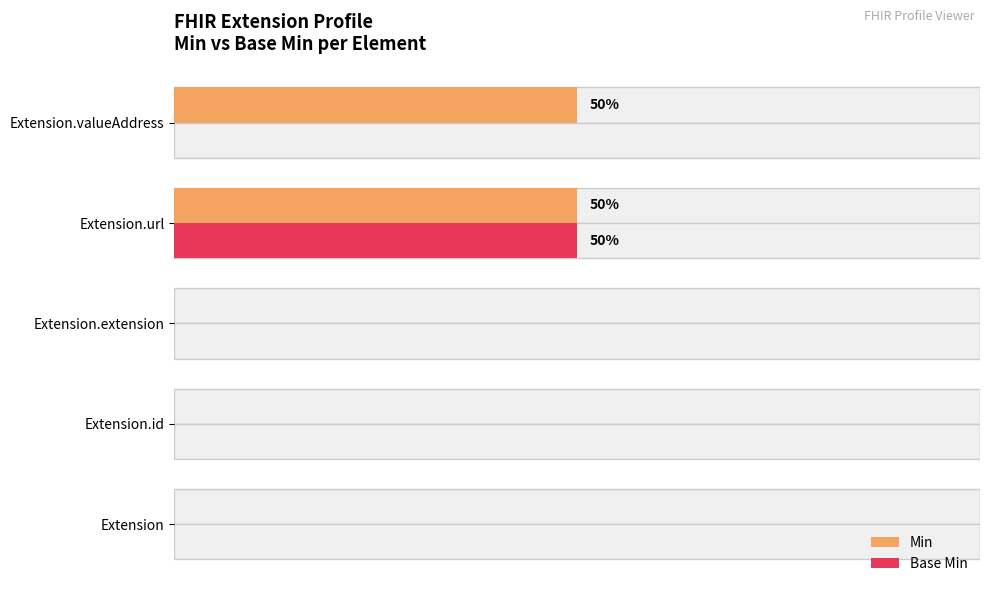

At how many categories does at least one series exceed 0?

2